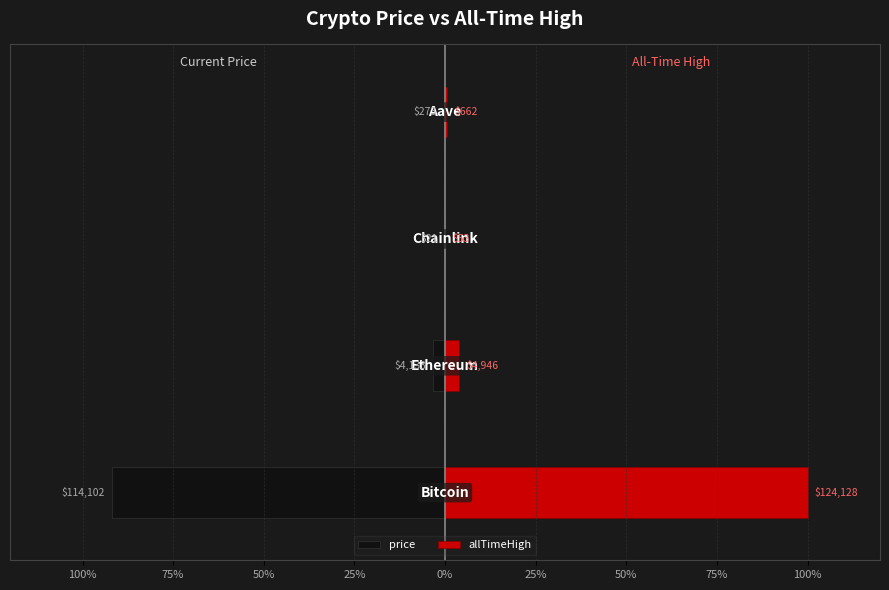

How many bars are there in each group?

2